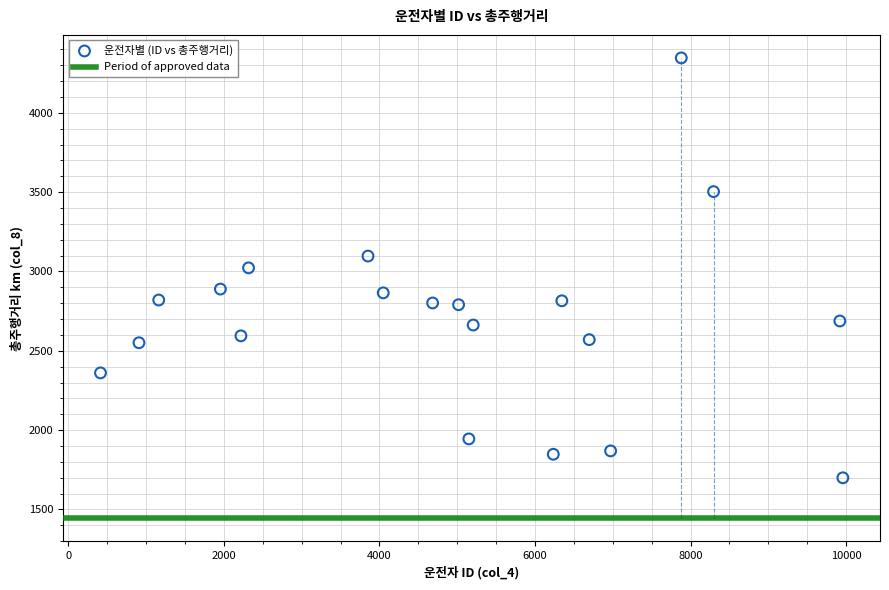

What is the range of Y values (max minus min)?

2646.6